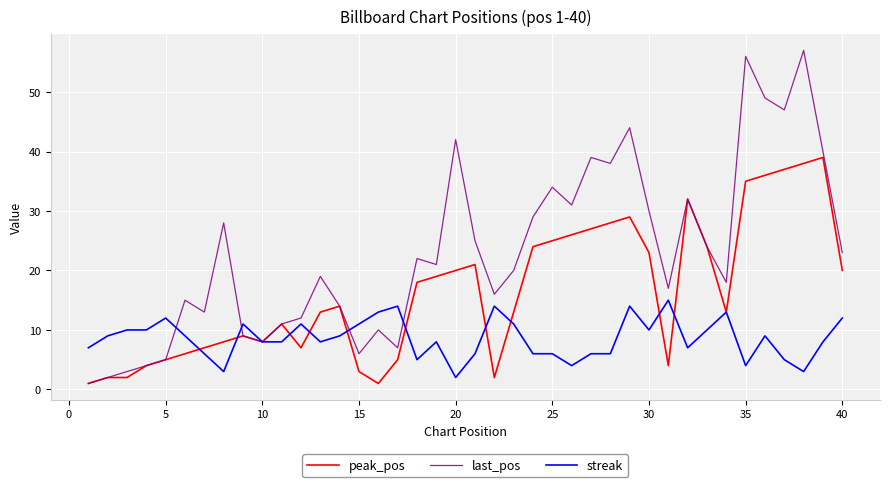

What is the sum of all last_pos values?

921